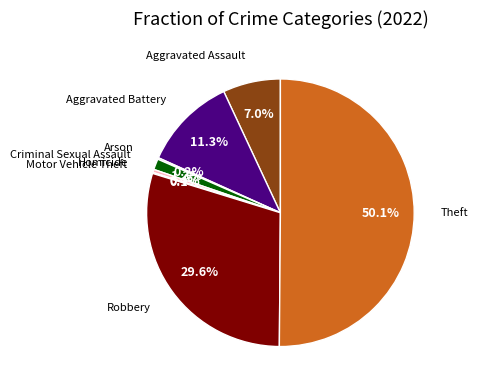

Rank the categories by value from lowest to highest.

Motor Vehicle Theft, Arson, Homicide, Criminal Sexual Assault, Aggravated Assault, Aggravated Battery, Robbery, Theft